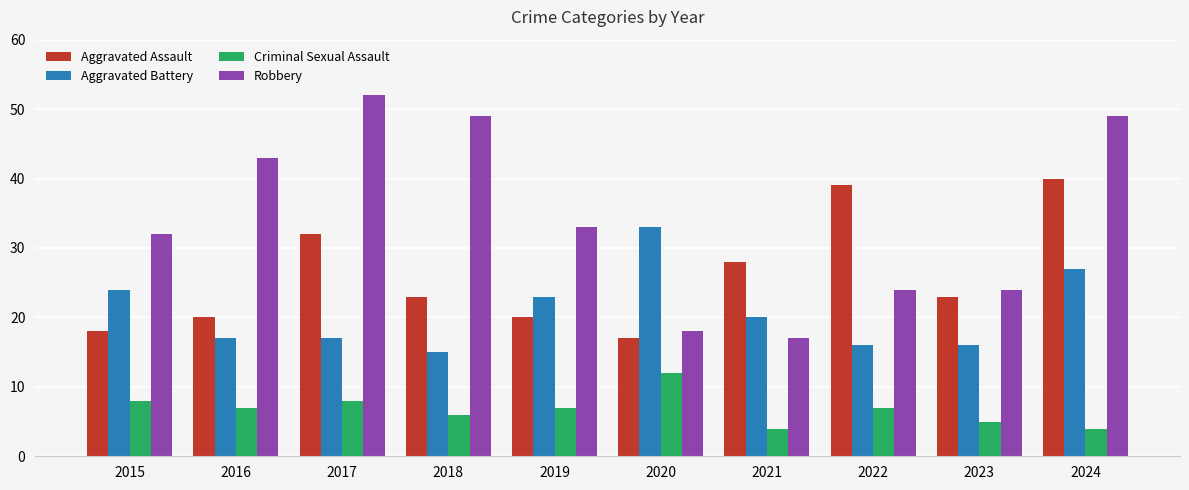

What is the value of the Aggravated Assault bar at the 3rd from the left?

32